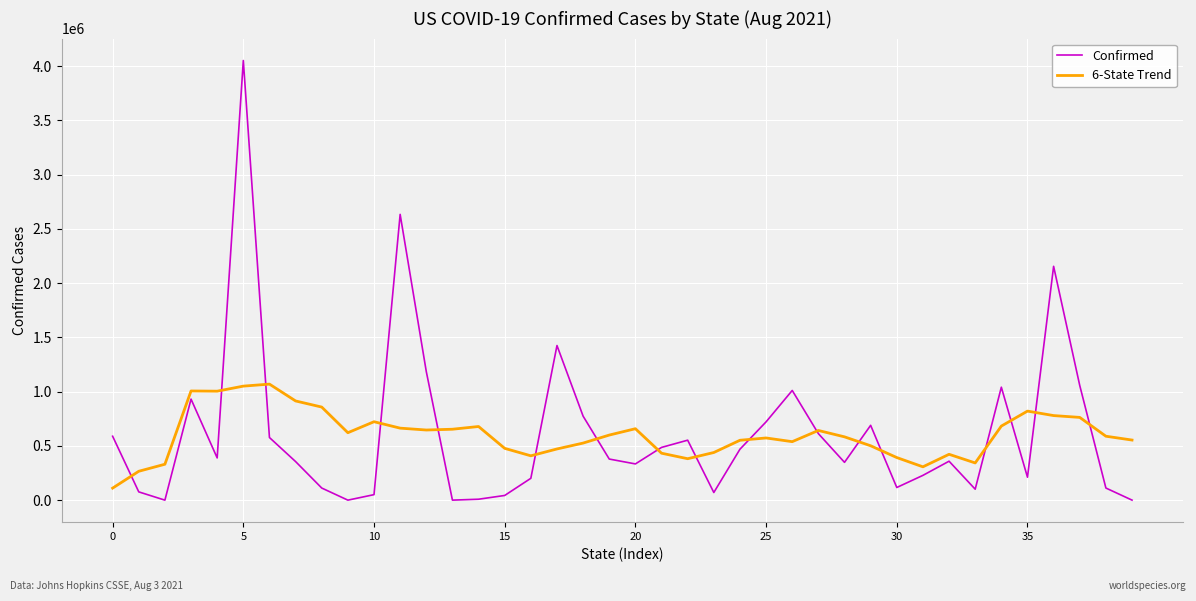

Which series has the widest spread of values?

Confirmed